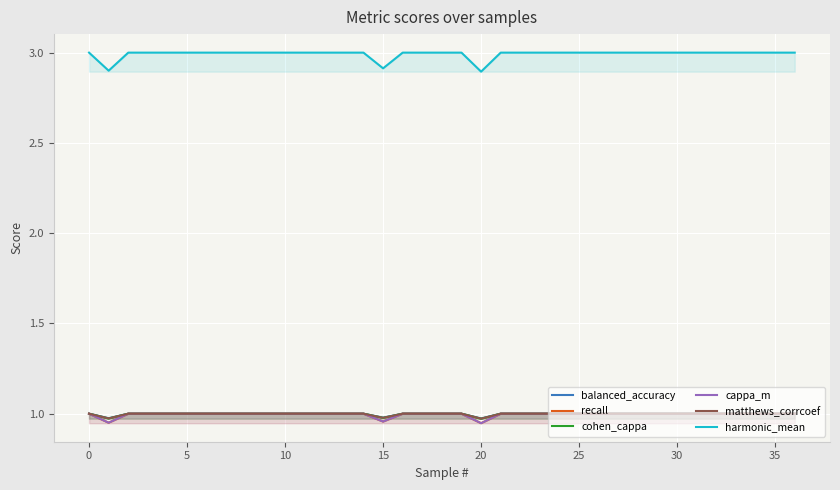

Rank the series at 18 from highest to lowest value.

harmonic_mean, balanced_accuracy, recall, cohen_cappa, cappa_m, matthews_corrcoef